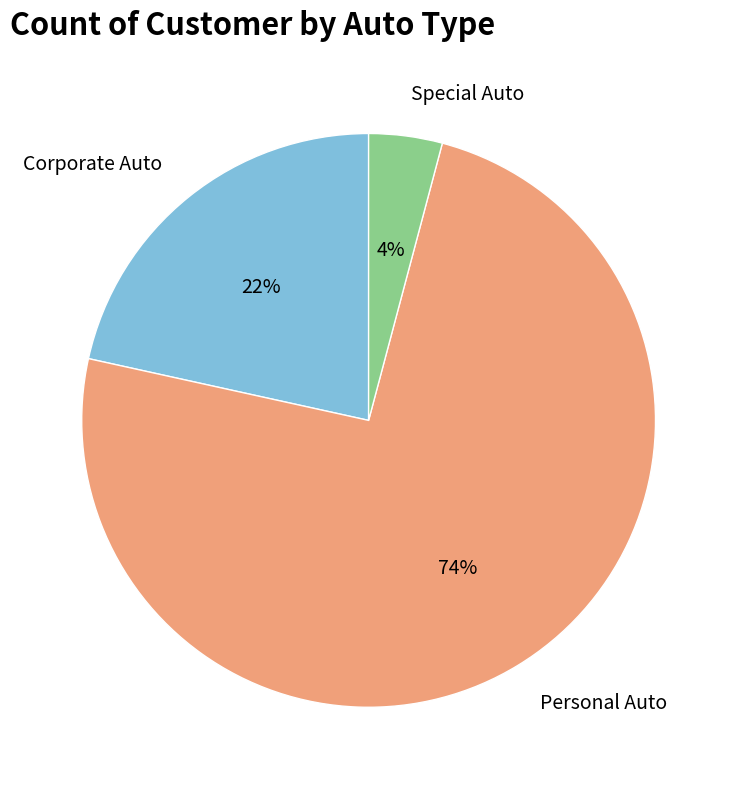

Which has a higher value, Corporate Auto or Special Auto?

Corporate Auto